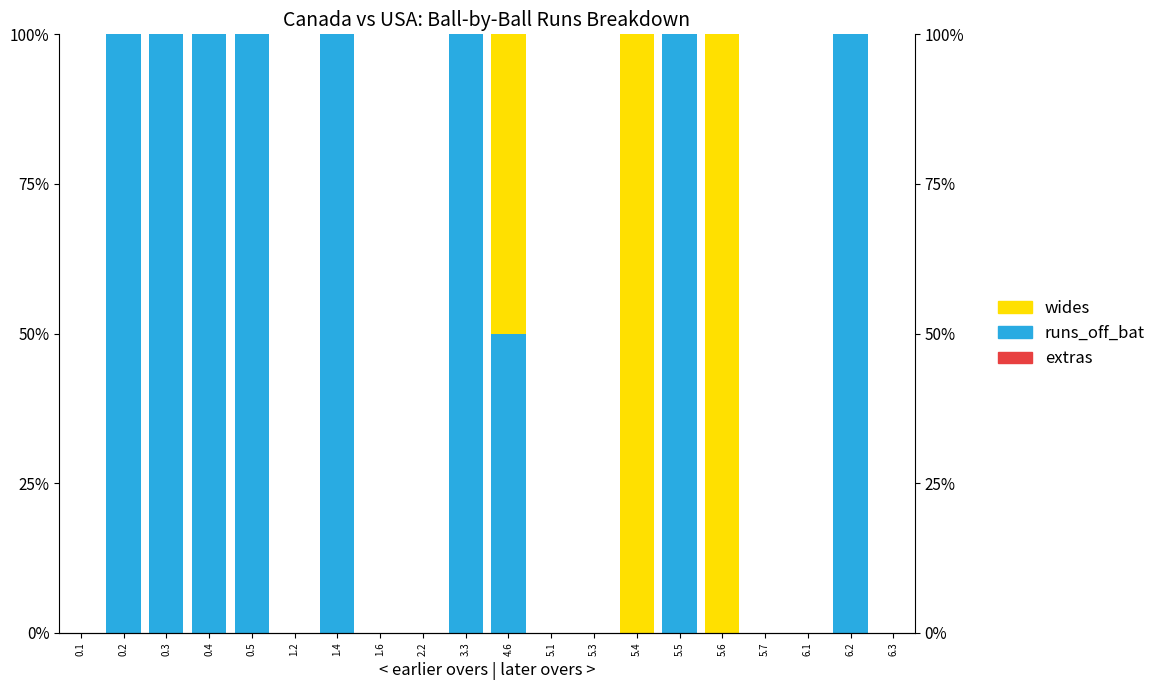

What is the difference between the maximum and second lowest values in the wides series?

100